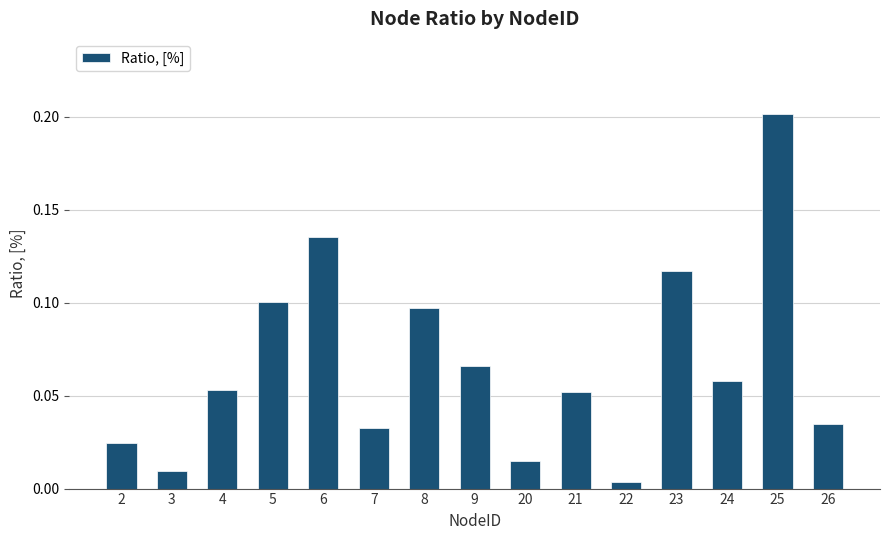

How many distinct data groups are displayed?

1